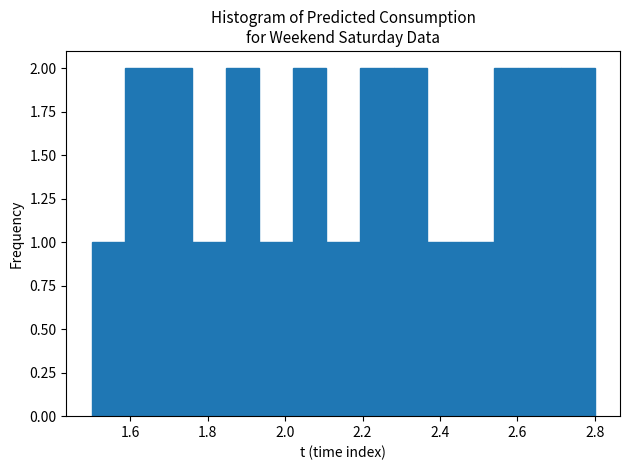

Reading left to right, transcribe this chart: for each bar, give the range it covers on the x-axis and its height. Neither the bar edges nor the heights are printed on the chart, so give them approximately, as read against the axes.

1.50 to 1.58: 1
1.58 to 1.68: 2
1.68 to 1.76: 2
1.76 to 1.84: 1
1.84 to 1.94: 2
1.94 to 2.02: 1
2.02 to 2.10: 2
2.10 to 2.20: 1
2.20 to 2.28: 2
2.28 to 2.36: 2
2.36 to 2.46: 1
2.46 to 2.54: 1
2.54 to 2.62: 2
2.62 to 2.72: 2
2.72 to 2.80: 2